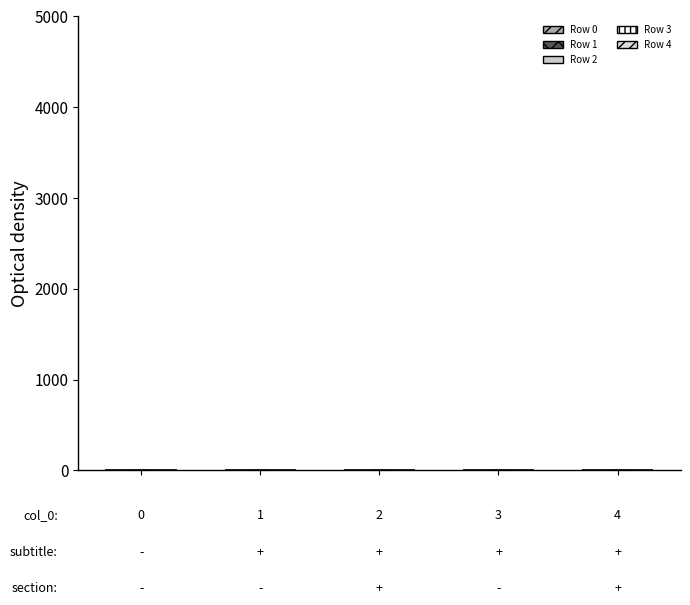

Are the bars horizontal?

No